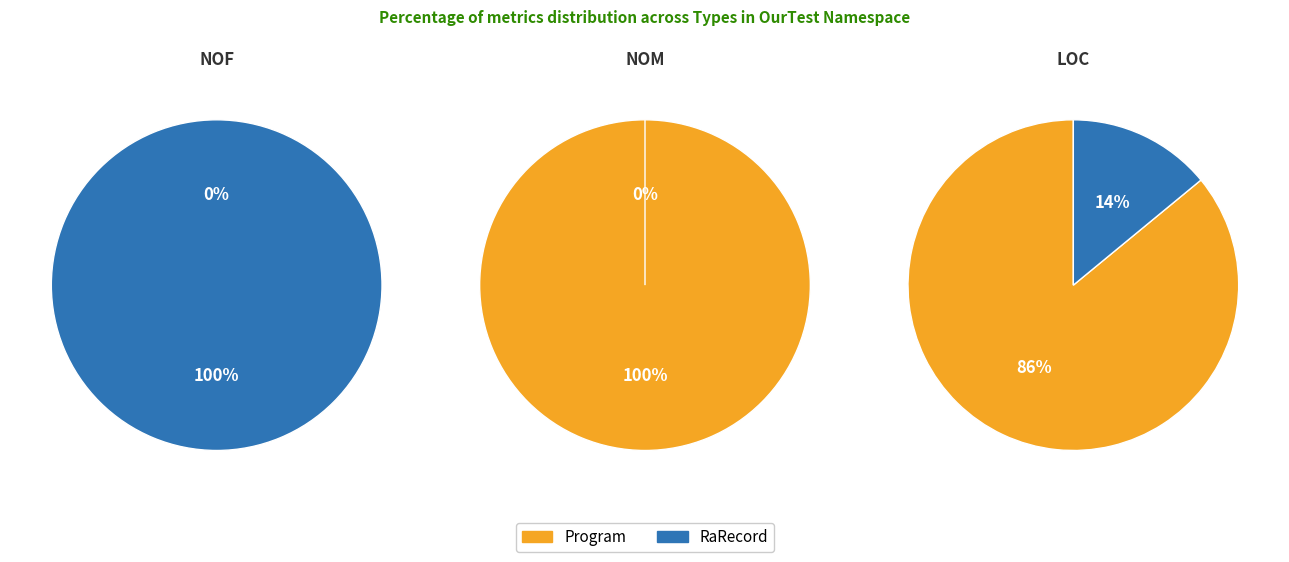

Does any single category account for the majority?

Yes